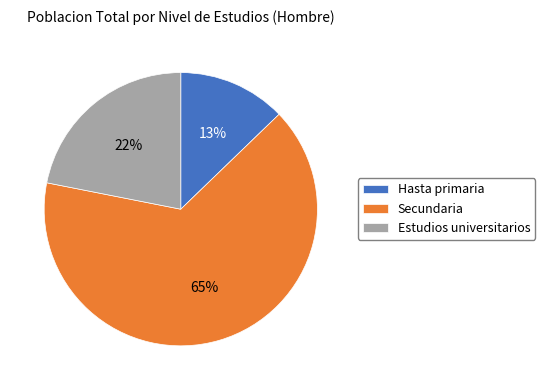

Which category accounts for the majority?

Secundaria